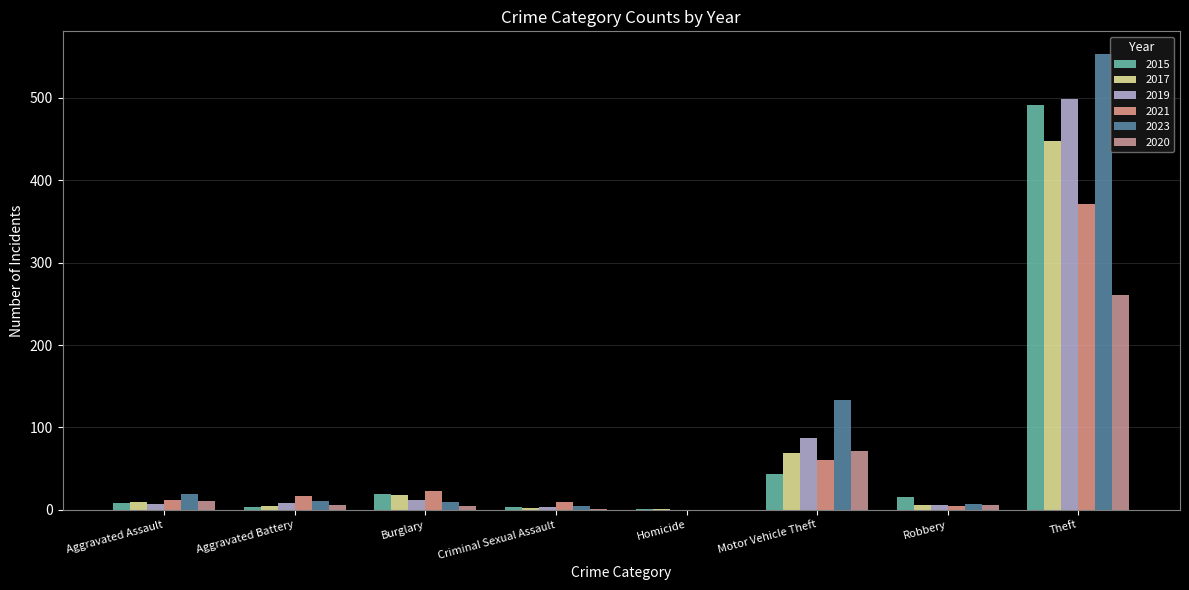

Does the chart contain stacked bars?

No